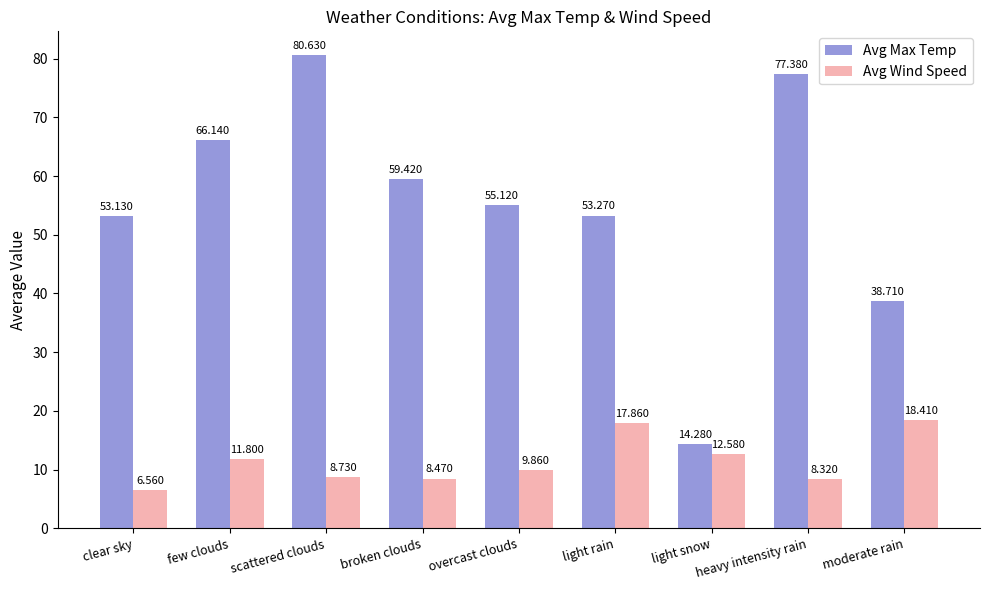

Which category has the highest value in the Avg Wind Speed series?

moderate rain